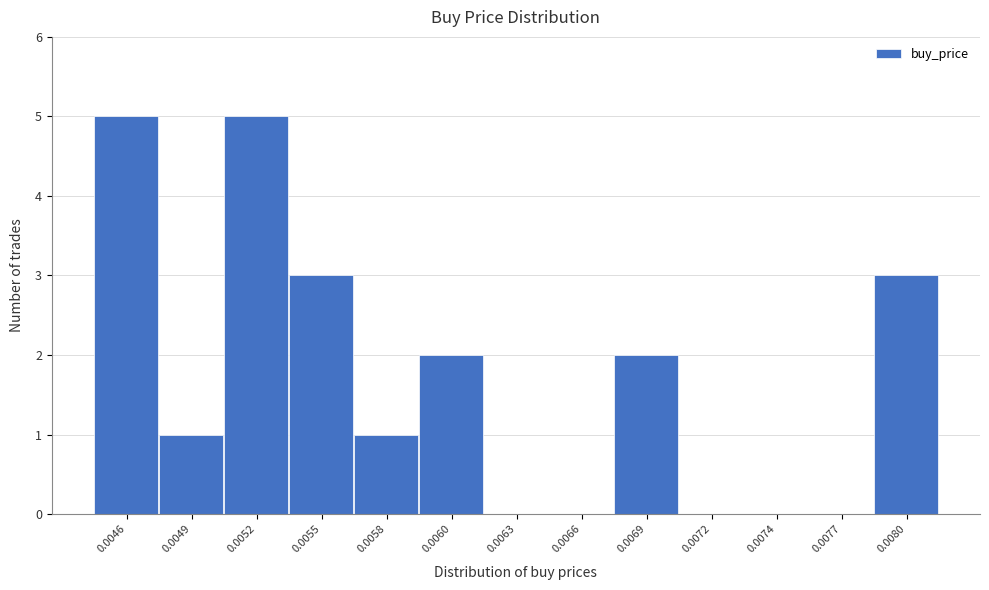

Reading left to right, transcribe all the data shown in this chart.

0.0046=5	0.0049=1	0.0052=5	0.0055=3	0.0058=1	0.0060=2	0.0063=0	0.0066=0	0.0069=2	0.0072=0	0.0074=0	0.0077=0	0.0080=3